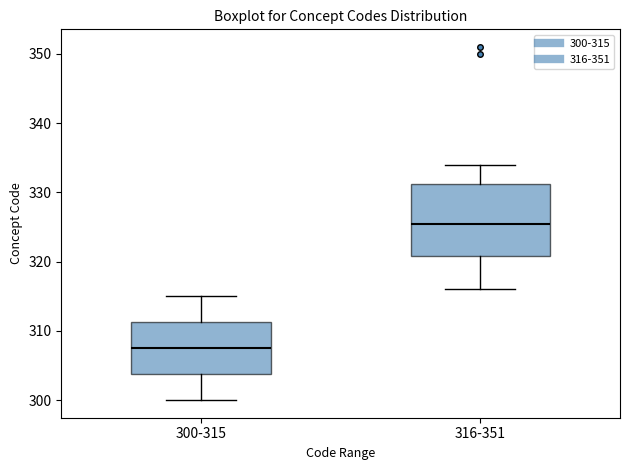

Reading left to right, transcribe this box plot: for each box, give where its median line is, the range the box spans, and where its two whiskers end, as read against the y-axis. The values are not printed on the chart, so give them approximately, as read against the axis.

300-315: median 308, box 304 to 311, whiskers 300 to 315
316-351: median 326, box 321 to 331, whiskers 316 to 334